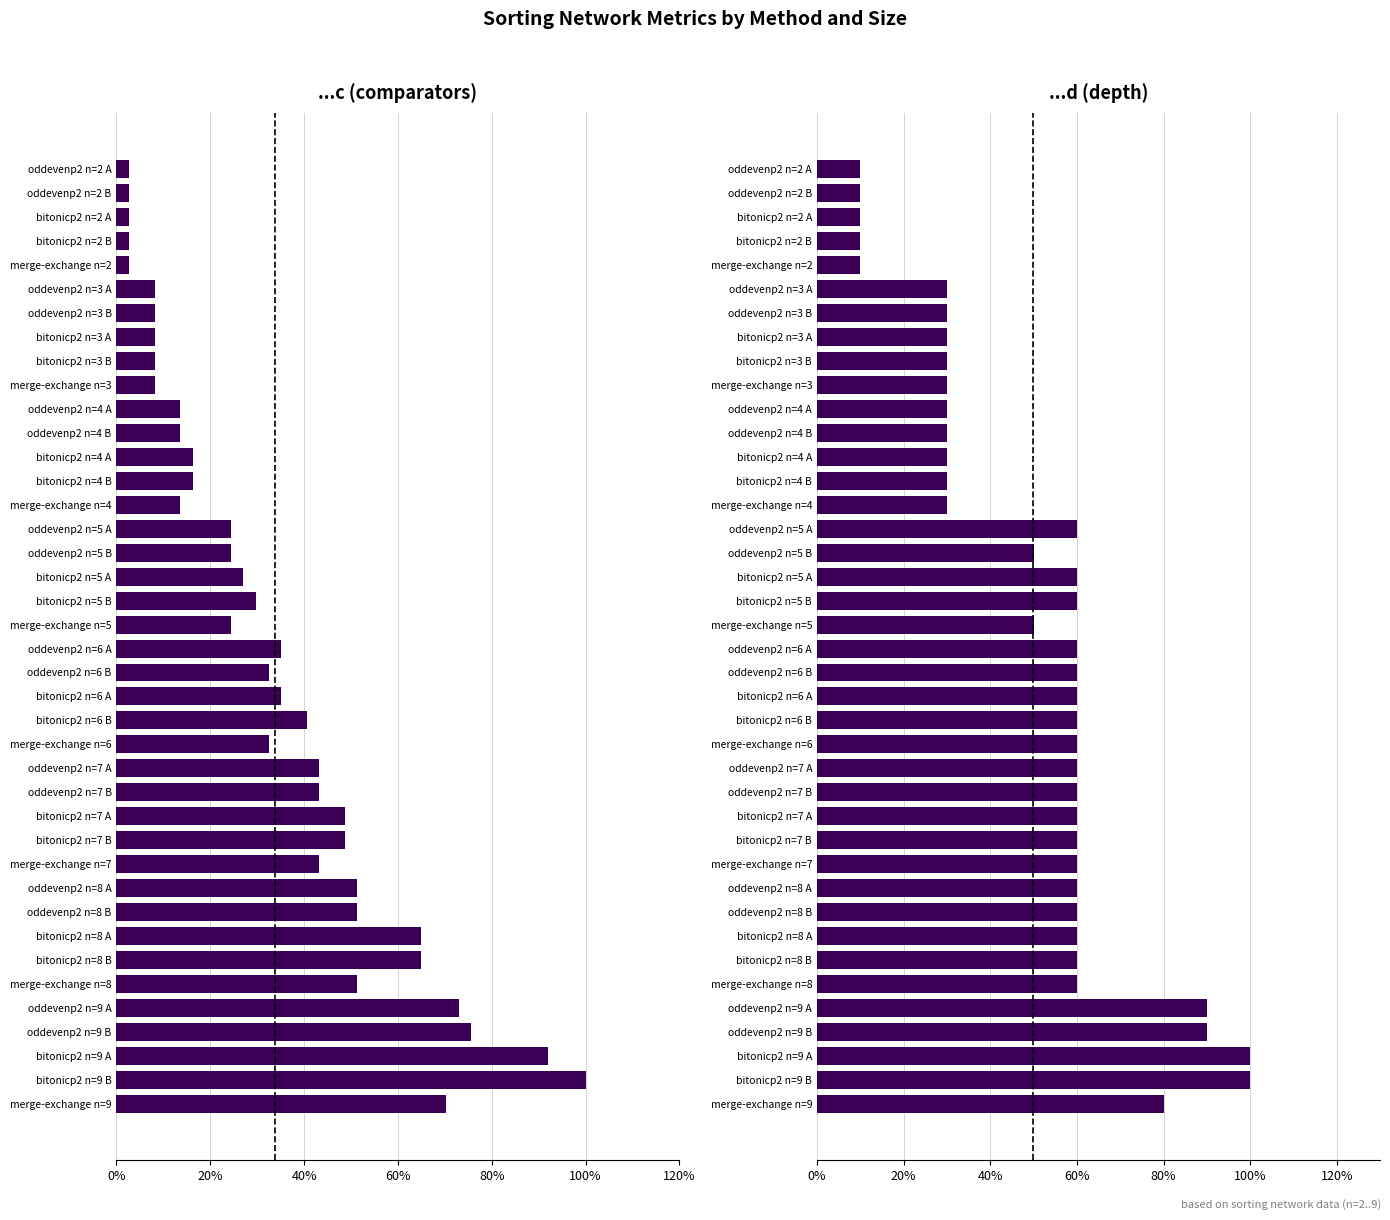

What is the maximum value shown in the chart?

100.0